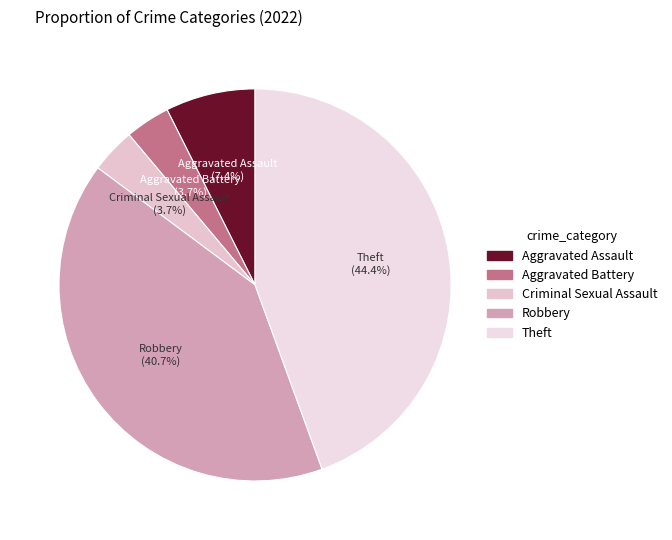

True or false: Robbery accounts for 41% of the total.

True